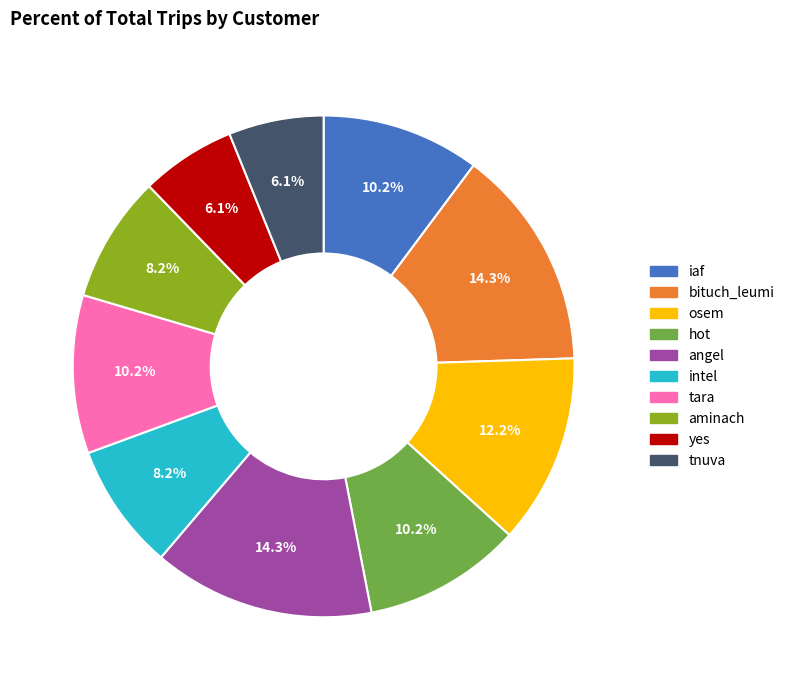

What is the total percentage of tara and yes?

16.3%